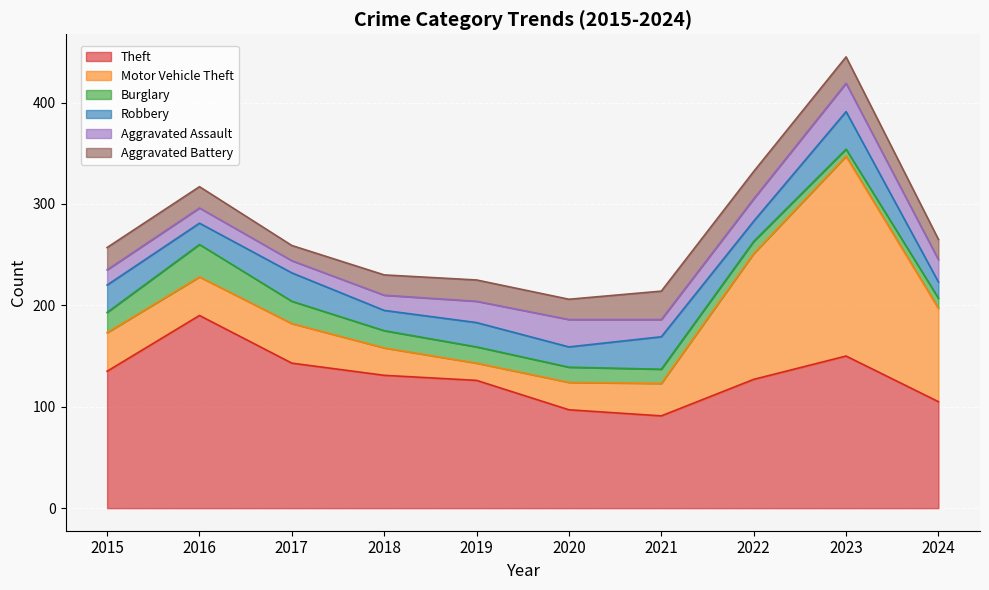

What is the value of the Aggravated Assault point at the 8th from the left?

22